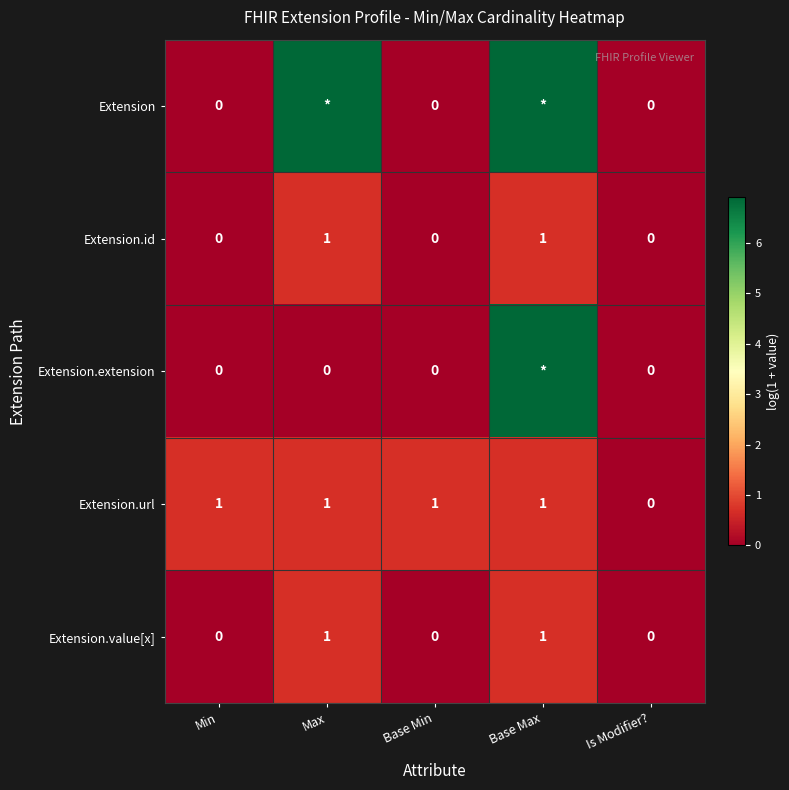

Between Max and Base Min, which is larger?

Max